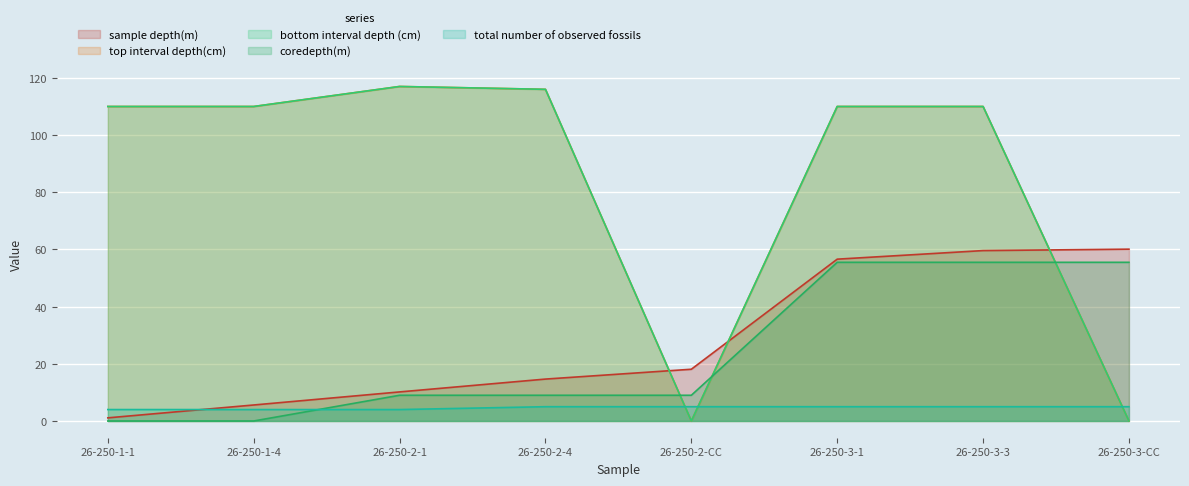

Does the chart display data point markers on the line(s)?

No